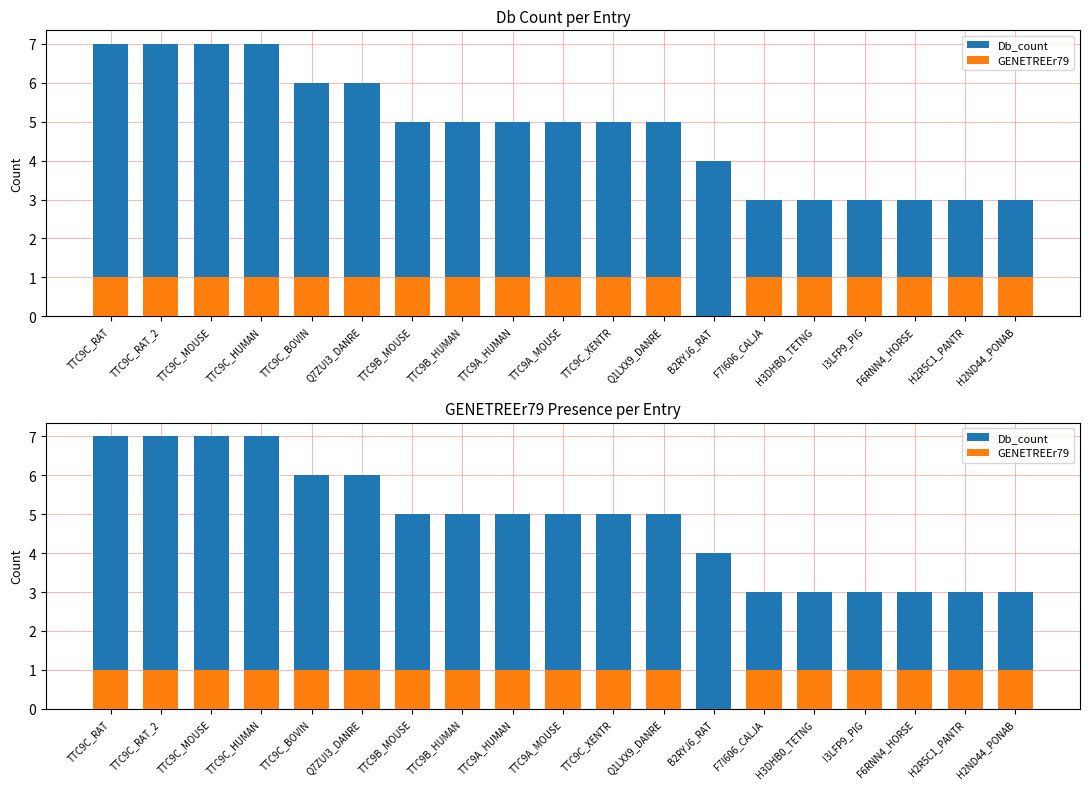

What is the difference between the maximum and minimum values in the GENETREEr79 series?

1